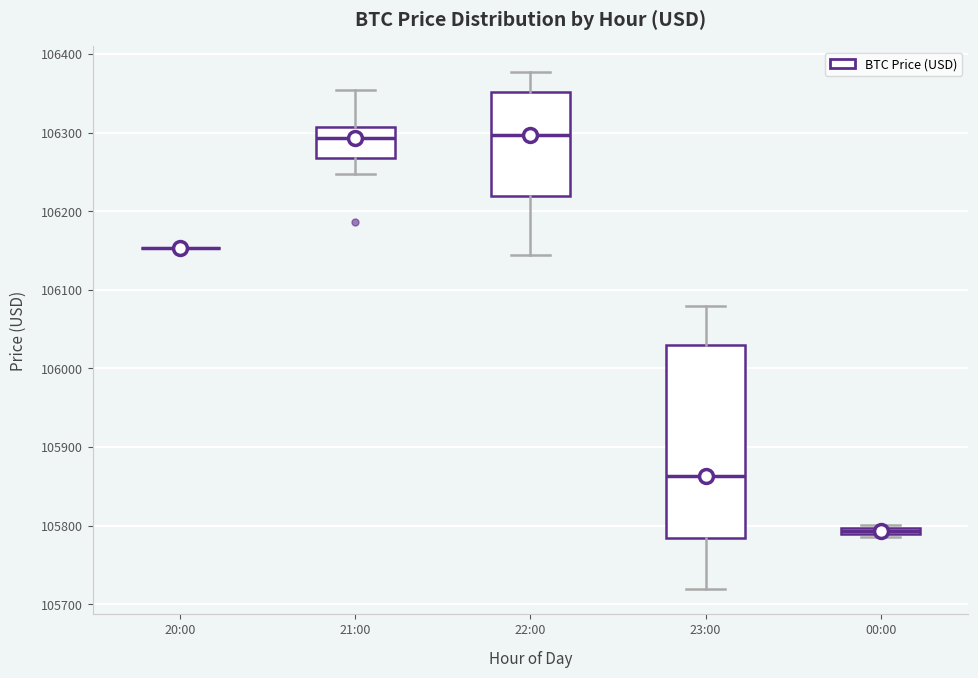

Comparing the boxes themselves (not the whiskers), which one is the tallest?

23:00